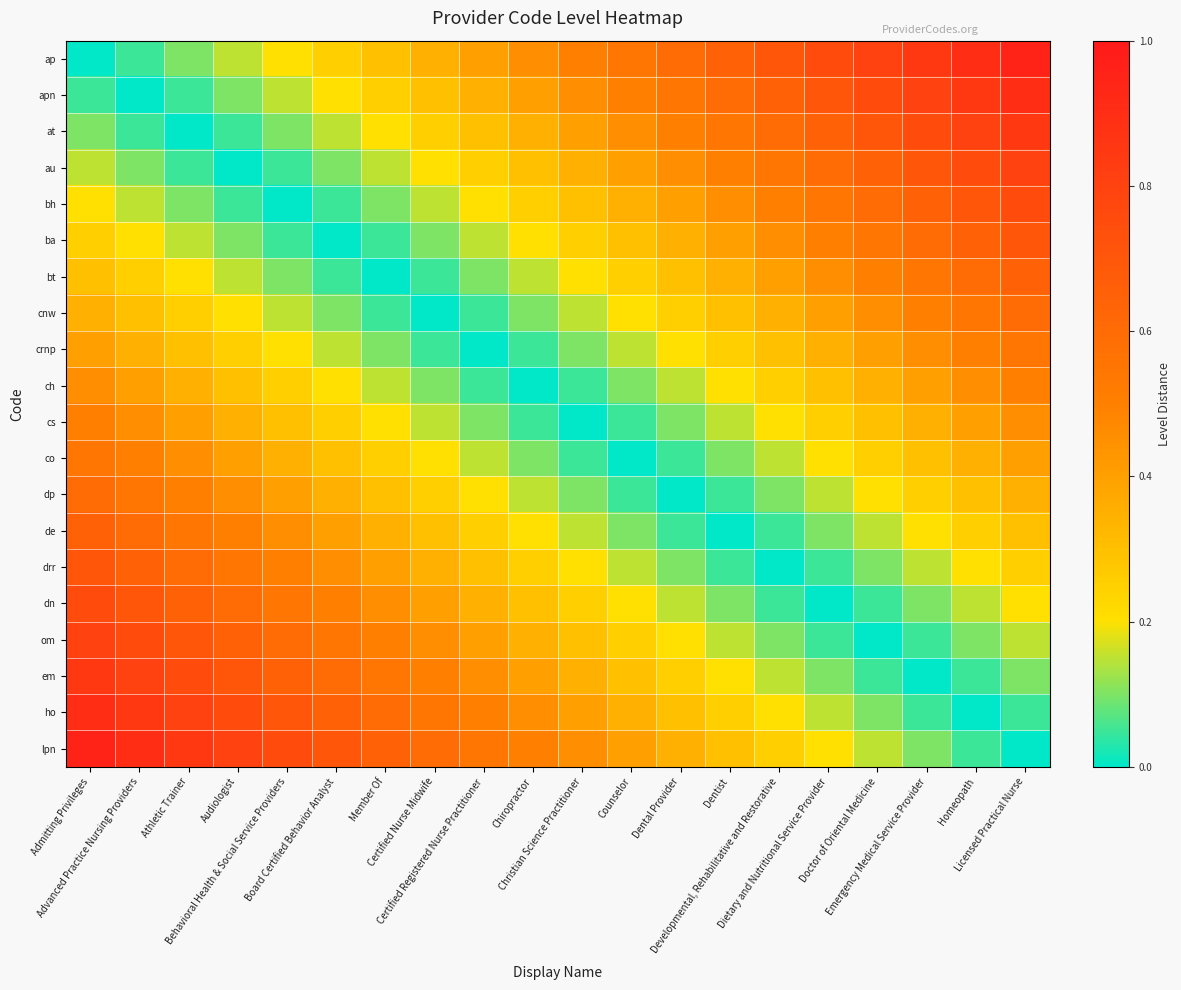

Reading left to right, list all the values displayed in this chart.

ap: Admitting Privileges=0.0	Advanced Practice Nursing Providers=0.1	Athletic Trainer=0.1	Audiologist=0.1	Behavioral Health & Social Service Providers=0.2	Board Certified Behavior Analyst=0.2	Member Of=0.3	Certified Nurse Midwife=0.3	Certified Registered Nurse Practitioner=0.4	Chiropractor=0.5	Christian Science Practitioner=0.5	Counselor=0.6	Dental Provider=0.6	Dentist=0.7	Developmental, Rehabilitative and Restorative=0.7	Dietary and Nutritional Service Provider=0.8	Doctor of Oriental Medicine=0.8	Emergency Medical Service Provider=0.8	Homeopath=0.9	Licensed Practical Nurse=0.9
apn: Admitting Privileges=0.1	Advanced Practice Nursing Providers=0.0	Athletic Trainer=0.1	Audiologist=0.1	Behavioral Health & Social Service Providers=0.1	Board Certified Behavior Analyst=0.2	Member Of=0.2	Certified Nurse Midwife=0.3	Certified Registered Nurse Practitioner=0.3	Chiropractor=0.4	Christian Science Practitioner=0.5	Counselor=0.5	Dental Provider=0.6	Dentist=0.6	Developmental, Rehabilitative and Restorative=0.7	Dietary and Nutritional Service Provider=0.7	Doctor of Oriental Medicine=0.8	Emergency Medical Service Provider=0.8	Homeopath=0.8	Licensed Practical Nurse=0.9
at: Admitting Privileges=0.1	Advanced Practice Nursing Providers=0.1	Athletic Trainer=0.0	Audiologist=0.1	Behavioral Health & Social Service Providers=0.1	Board Certified Behavior Analyst=0.1	Member Of=0.2	Certified Nurse Midwife=0.2	Certified Registered Nurse Practitioner=0.3	Chiropractor=0.3	Christian Science Practitioner=0.4	Counselor=0.5	Dental Provider=0.5	Dentist=0.6	Developmental, Rehabilitative and Restorative=0.6	Dietary and Nutritional Service Provider=0.7	Doctor of Oriental Medicine=0.7	Emergency Medical Service Provider=0.8	Homeopath=0.8	Licensed Practical Nurse=0.8
au: Admitting Privileges=0.1	Advanced Practice Nursing Providers=0.1	Athletic Trainer=0.1	Audiologist=0.0	Behavioral Health & Social Service Providers=0.1	Board Certified Behavior Analyst=0.1	Member Of=0.1	Certified Nurse Midwife=0.2	Certified Registered Nurse Practitioner=0.2	Chiropractor=0.3	Christian Science Practitioner=0.3	Counselor=0.4	Dental Provider=0.5	Dentist=0.5	Developmental, Rehabilitative and Restorative=0.6	Dietary and Nutritional Service Provider=0.6	Doctor of Oriental Medicine=0.7	Emergency Medical Service Provider=0.7	Homeopath=0.8	Licensed Practical Nurse=0.8
bh: Admitting Privileges=0.2	Advanced Practice Nursing Providers=0.1	Athletic Trainer=0.1	Audiologist=0.1	Behavioral Health & Social Service Providers=0.0	Board Certified Behavior Analyst=0.1	Member Of=0.1	Certified Nurse Midwife=0.1	Certified Registered Nurse Practitioner=0.2	Chiropractor=0.2	Christian Science Practitioner=0.3	Counselor=0.3	Dental Provider=0.4	Dentist=0.5	Developmental, Rehabilitative and Restorative=0.5	Dietary and Nutritional Service Provider=0.6	Doctor of Oriental Medicine=0.6	Emergency Medical Service Provider=0.7	Homeopath=0.7	Licensed Practical Nurse=0.8
ba: Admitting Privileges=0.2	Advanced Practice Nursing Providers=0.2	Athletic Trainer=0.1	Audiologist=0.1	Behavioral Health & Social Service Providers=0.1	Board Certified Behavior Analyst=0.0	Member Of=0.1	Certified Nurse Midwife=0.1	Certified Registered Nurse Practitioner=0.1	Chiropractor=0.2	Christian Science Practitioner=0.2	Counselor=0.3	Dental Provider=0.3	Dentist=0.4	Developmental, Rehabilitative and Restorative=0.5	Dietary and Nutritional Service Provider=0.5	Doctor of Oriental Medicine=0.6	Emergency Medical Service Provider=0.6	Homeopath=0.7	Licensed Practical Nurse=0.7
bt: Admitting Privileges=0.3	Advanced Practice Nursing Providers=0.2	Athletic Trainer=0.2	Audiologist=0.1	Behavioral Health & Social Service Providers=0.1	Board Certified Behavior Analyst=0.1	Member Of=0.0	Certified Nurse Midwife=0.1	Certified Registered Nurse Practitioner=0.1	Chiropractor=0.1	Christian Science Practitioner=0.2	Counselor=0.2	Dental Provider=0.3	Dentist=0.3	Developmental, Rehabilitative and Restorative=0.4	Dietary and Nutritional Service Provider=0.5	Doctor of Oriental Medicine=0.5	Emergency Medical Service Provider=0.6	Homeopath=0.6	Licensed Practical Nurse=0.7
cnw: Admitting Privileges=0.3	Advanced Practice Nursing Providers=0.3	Athletic Trainer=0.2	Audiologist=0.2	Behavioral Health & Social Service Providers=0.1	Board Certified Behavior Analyst=0.1	Member Of=0.1	Certified Nurse Midwife=0.0	Certified Registered Nurse Practitioner=0.1	Chiropractor=0.1	Christian Science Practitioner=0.1	Counselor=0.2	Dental Provider=0.2	Dentist=0.3	Developmental, Rehabilitative and Restorative=0.3	Dietary and Nutritional Service Provider=0.4	Doctor of Oriental Medicine=0.5	Emergency Medical Service Provider=0.5	Homeopath=0.6	Licensed Practical Nurse=0.6
crnp: Admitting Privileges=0.4	Advanced Practice Nursing Providers=0.3	Athletic Trainer=0.3	Audiologist=0.2	Behavioral Health & Social Service Providers=0.2	Board Certified Behavior Analyst=0.1	Member Of=0.1	Certified Nurse Midwife=0.1	Certified Registered Nurse Practitioner=0.0	Chiropractor=0.1	Christian Science Practitioner=0.1	Counselor=0.1	Dental Provider=0.2	Dentist=0.2	Developmental, Rehabilitative and Restorative=0.3	Dietary and Nutritional Service Provider=0.3	Doctor of Oriental Medicine=0.4	Emergency Medical Service Provider=0.5	Homeopath=0.5	Licensed Practical Nurse=0.6
ch: Admitting Privileges=0.5	Advanced Practice Nursing Providers=0.4	Athletic Trainer=0.3	Audiologist=0.3	Behavioral Health & Social Service Providers=0.2	Board Certified Behavior Analyst=0.2	Member Of=0.1	Certified Nurse Midwife=0.1	Certified Registered Nurse Practitioner=0.1	Chiropractor=0.0	Christian Science Practitioner=0.1	Counselor=0.1	Dental Provider=0.1	Dentist=0.2	Developmental, Rehabilitative and Restorative=0.2	Dietary and Nutritional Service Provider=0.3	Doctor of Oriental Medicine=0.3	Emergency Medical Service Provider=0.4	Homeopath=0.5	Licensed Practical Nurse=0.5
cs: Admitting Privileges=0.5	Advanced Practice Nursing Providers=0.5	Athletic Trainer=0.4	Audiologist=0.3	Behavioral Health & Social Service Providers=0.3	Board Certified Behavior Analyst=0.2	Member Of=0.2	Certified Nurse Midwife=0.1	Certified Registered Nurse Practitioner=0.1	Chiropractor=0.1	Christian Science Practitioner=0.0	Counselor=0.1	Dental Provider=0.1	Dentist=0.1	Developmental, Rehabilitative and Restorative=0.2	Dietary and Nutritional Service Provider=0.2	Doctor of Oriental Medicine=0.3	Emergency Medical Service Provider=0.3	Homeopath=0.4	Licensed Practical Nurse=0.5
co: Admitting Privileges=0.6	Advanced Practice Nursing Providers=0.5	Athletic Trainer=0.5	Audiologist=0.4	Behavioral Health & Social Service Providers=0.3	Board Certified Behavior Analyst=0.3	Member Of=0.2	Certified Nurse Midwife=0.2	Certified Registered Nurse Practitioner=0.1	Chiropractor=0.1	Christian Science Practitioner=0.1	Counselor=0.0	Dental Provider=0.1	Dentist=0.1	Developmental, Rehabilitative and Restorative=0.1	Dietary and Nutritional Service Provider=0.2	Doctor of Oriental Medicine=0.2	Emergency Medical Service Provider=0.3	Homeopath=0.3	Licensed Practical Nurse=0.4
dp: Admitting Privileges=0.6	Advanced Practice Nursing Providers=0.6	Athletic Trainer=0.5	Audiologist=0.5	Behavioral Health & Social Service Providers=0.4	Board Certified Behavior Analyst=0.3	Member Of=0.3	Certified Nurse Midwife=0.2	Certified Registered Nurse Practitioner=0.2	Chiropractor=0.1	Christian Science Practitioner=0.1	Counselor=0.1	Dental Provider=0.0	Dentist=0.1	Developmental, Rehabilitative and Restorative=0.1	Dietary and Nutritional Service Provider=0.1	Doctor of Oriental Medicine=0.2	Emergency Medical Service Provider=0.2	Homeopath=0.3	Licensed Practical Nurse=0.3
de: Admitting Privileges=0.7	Advanced Practice Nursing Providers=0.6	Athletic Trainer=0.6	Audiologist=0.5	Behavioral Health & Social Service Providers=0.5	Board Certified Behavior Analyst=0.4	Member Of=0.3	Certified Nurse Midwife=0.3	Certified Registered Nurse Practitioner=0.2	Chiropractor=0.2	Christian Science Practitioner=0.1	Counselor=0.1	Dental Provider=0.1	Dentist=0.0	Developmental, Rehabilitative and Restorative=0.1	Dietary and Nutritional Service Provider=0.1	Doctor of Oriental Medicine=0.1	Emergency Medical Service Provider=0.2	Homeopath=0.2	Licensed Practical Nurse=0.3
drr: Admitting Privileges=0.7	Advanced Practice Nursing Providers=0.7	Athletic Trainer=0.6	Audiologist=0.6	Behavioral Health & Social Service Providers=0.5	Board Certified Behavior Analyst=0.5	Member Of=0.4	Certified Nurse Midwife=0.3	Certified Registered Nurse Practitioner=0.3	Chiropractor=0.2	Christian Science Practitioner=0.2	Counselor=0.1	Dental Provider=0.1	Dentist=0.1	Developmental, Rehabilitative and Restorative=0.0	Dietary and Nutritional Service Provider=0.1	Doctor of Oriental Medicine=0.1	Emergency Medical Service Provider=0.1	Homeopath=0.2	Licensed Practical Nurse=0.2
dn: Admitting Privileges=0.8	Advanced Practice Nursing Providers=0.7	Athletic Trainer=0.7	Audiologist=0.6	Behavioral Health & Social Service Providers=0.6	Board Certified Behavior Analyst=0.5	Member Of=0.5	Certified Nurse Midwife=0.4	Certified Registered Nurse Practitioner=0.3	Chiropractor=0.3	Christian Science Practitioner=0.2	Counselor=0.2	Dental Provider=0.1	Dentist=0.1	Developmental, Rehabilitative and Restorative=0.1	Dietary and Nutritional Service Provider=0.0	Doctor of Oriental Medicine=0.1	Emergency Medical Service Provider=0.1	Homeopath=0.1	Licensed Practical Nurse=0.2
om: Admitting Privileges=0.8	Advanced Practice Nursing Providers=0.8	Athletic Trainer=0.7	Audiologist=0.7	Behavioral Health & Social Service Providers=0.6	Board Certified Behavior Analyst=0.6	Member Of=0.5	Certified Nurse Midwife=0.5	Certified Registered Nurse Practitioner=0.4	Chiropractor=0.3	Christian Science Practitioner=0.3	Counselor=0.2	Dental Provider=0.2	Dentist=0.1	Developmental, Rehabilitative and Restorative=0.1	Dietary and Nutritional Service Provider=0.1	Doctor of Oriental Medicine=0.0	Emergency Medical Service Provider=0.1	Homeopath=0.1	Licensed Practical Nurse=0.1
em: Admitting Privileges=0.8	Advanced Practice Nursing Providers=0.8	Athletic Trainer=0.8	Audiologist=0.7	Behavioral Health & Social Service Providers=0.7	Board Certified Behavior Analyst=0.6	Member Of=0.6	Certified Nurse Midwife=0.5	Certified Registered Nurse Practitioner=0.5	Chiropractor=0.4	Christian Science Practitioner=0.3	Counselor=0.3	Dental Provider=0.2	Dentist=0.2	Developmental, Rehabilitative and Restorative=0.1	Dietary and Nutritional Service Provider=0.1	Doctor of Oriental Medicine=0.1	Emergency Medical Service Provider=0.0	Homeopath=0.1	Licensed Practical Nurse=0.1
ho: Admitting Privileges=0.9	Advanced Practice Nursing Providers=0.8	Athletic Trainer=0.8	Audiologist=0.8	Behavioral Health & Social Service Providers=0.7	Board Certified Behavior Analyst=0.7	Member Of=0.6	Certified Nurse Midwife=0.6	Certified Registered Nurse Practitioner=0.5	Chiropractor=0.5	Christian Science Practitioner=0.4	Counselor=0.3	Dental Provider=0.3	Dentist=0.2	Developmental, Rehabilitative and Restorative=0.2	Dietary and Nutritional Service Provider=0.1	Doctor of Oriental Medicine=0.1	Emergency Medical Service Provider=0.1	Homeopath=0.0	Licensed Practical Nurse=0.1
lpn: Admitting Privileges=0.9	Advanced Practice Nursing Providers=0.9	Athletic Trainer=0.8	Audiologist=0.8	Behavioral Health & Social Service Providers=0.8	Board Certified Behavior Analyst=0.7	Member Of=0.7	Certified Nurse Midwife=0.6	Certified Registered Nurse Practitioner=0.6	Chiropractor=0.5	Christian Science Practitioner=0.5	Counselor=0.4	Dental Provider=0.3	Dentist=0.3	Developmental, Rehabilitative and Restorative=0.2	Dietary and Nutritional Service Provider=0.2	Doctor of Oriental Medicine=0.1	Emergency Medical Service Provider=0.1	Homeopath=0.1	Licensed Practical Nurse=0.0